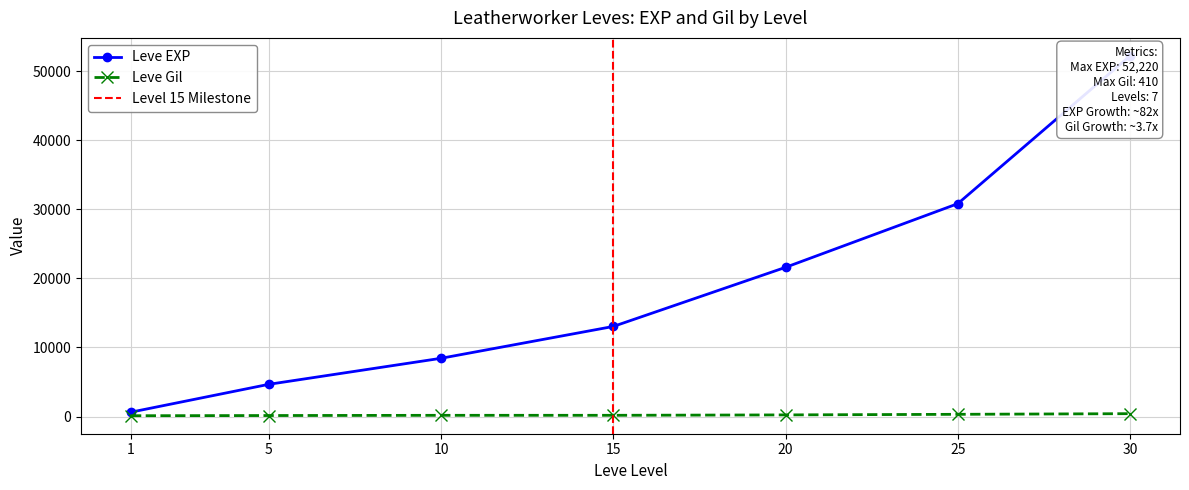

What is the difference between the highest and lowest values at 25?

30503